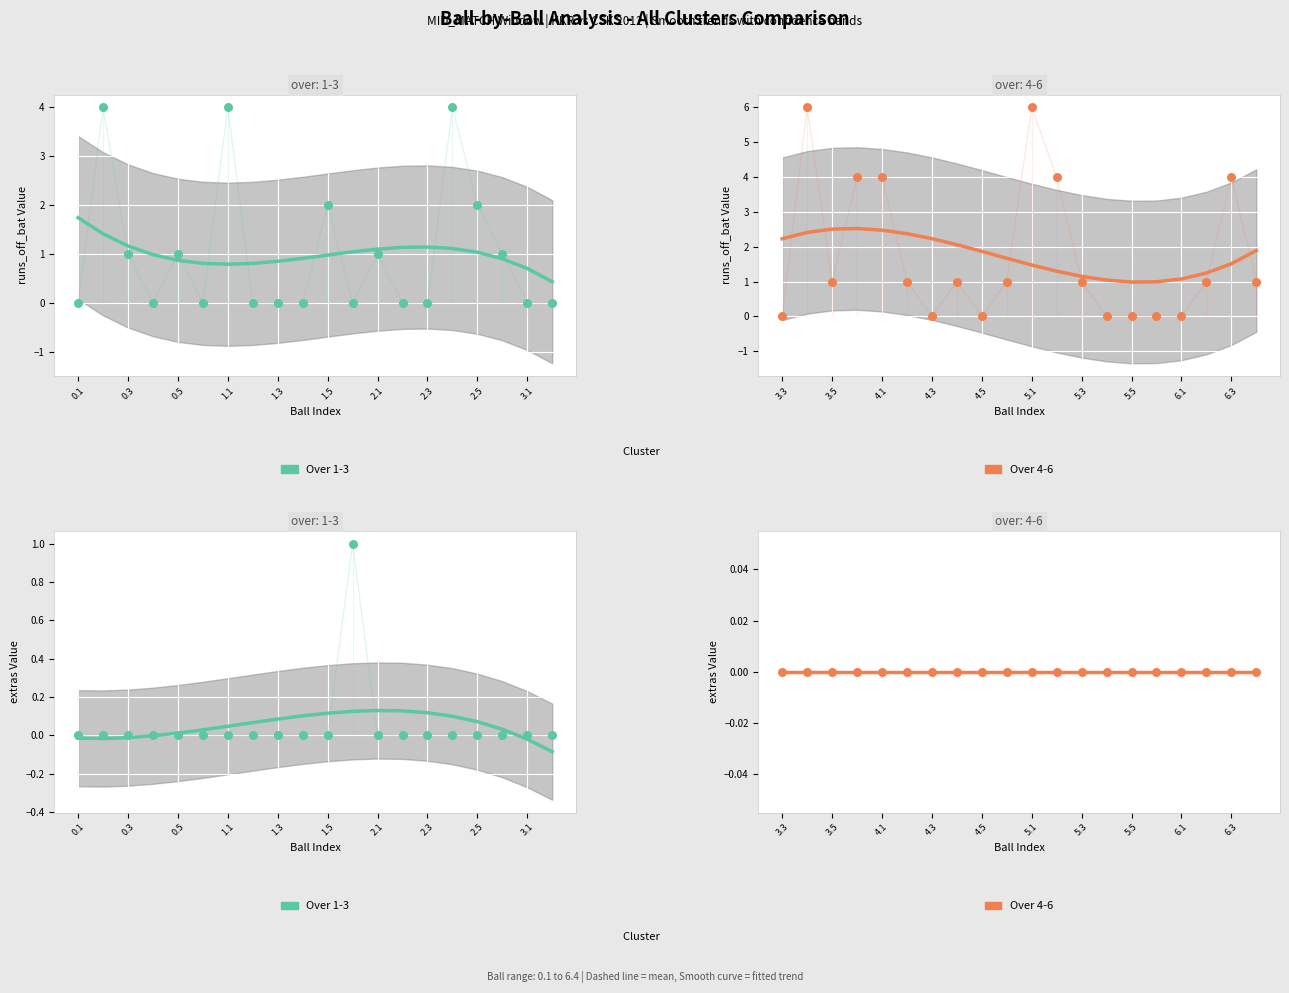

At how many categories does at least one series exceed 0?

14